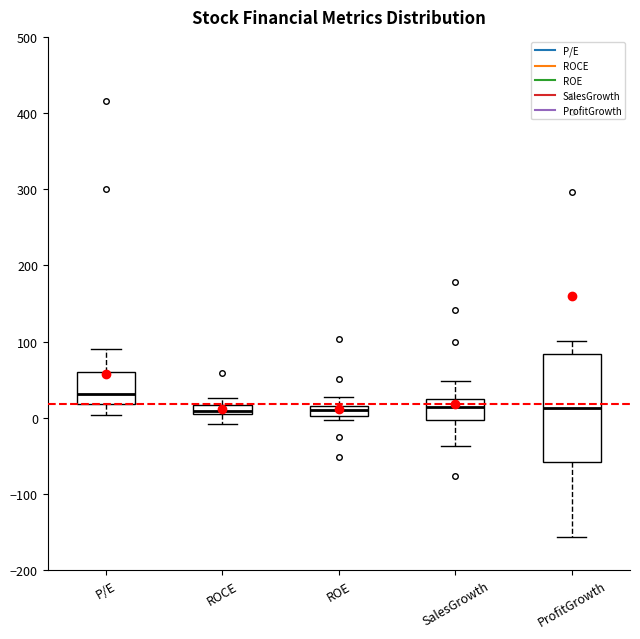

Comparing the boxes themselves (not the whiskers), which one is the tallest?

ProfitGrowth